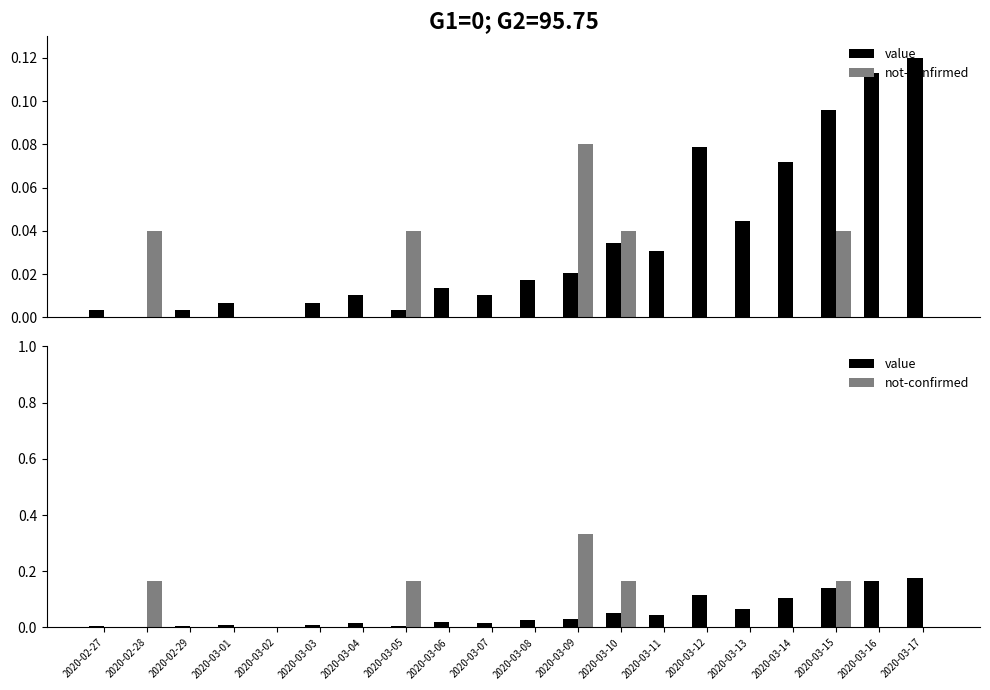

Rank the series at 2020-02-29 from lowest to highest value.

not-confirmed, value